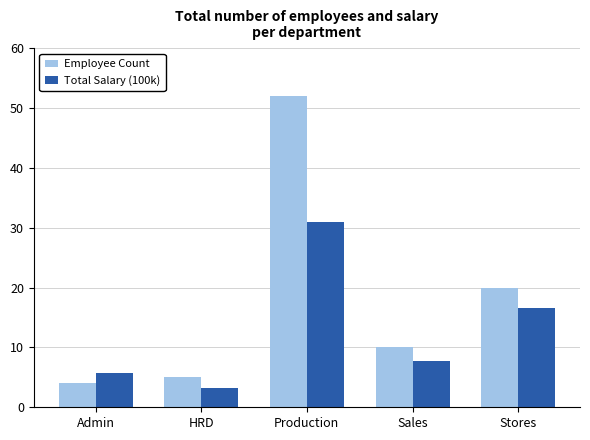

What position from the left is Sales?

4